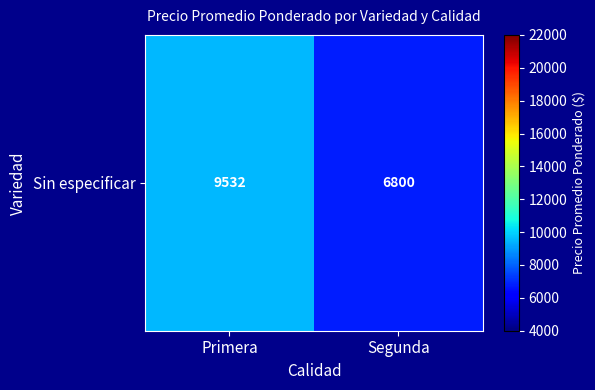

What is the minimum value shown in the chart?

6800.0